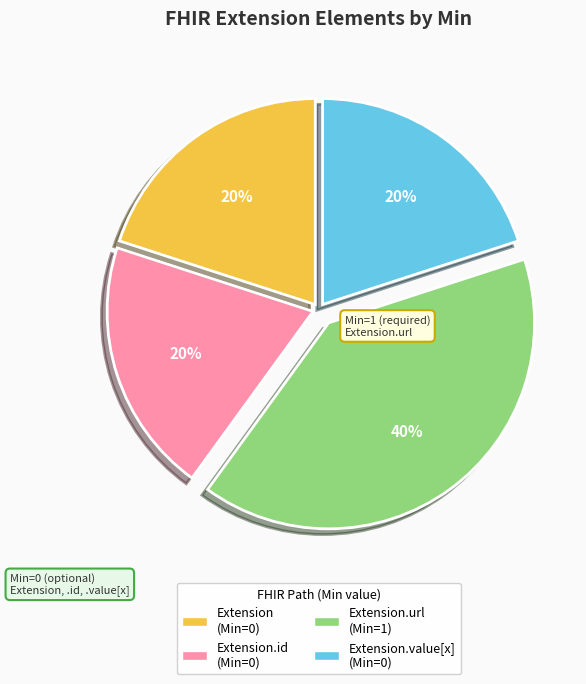

Is there a majority slice in this chart?

No